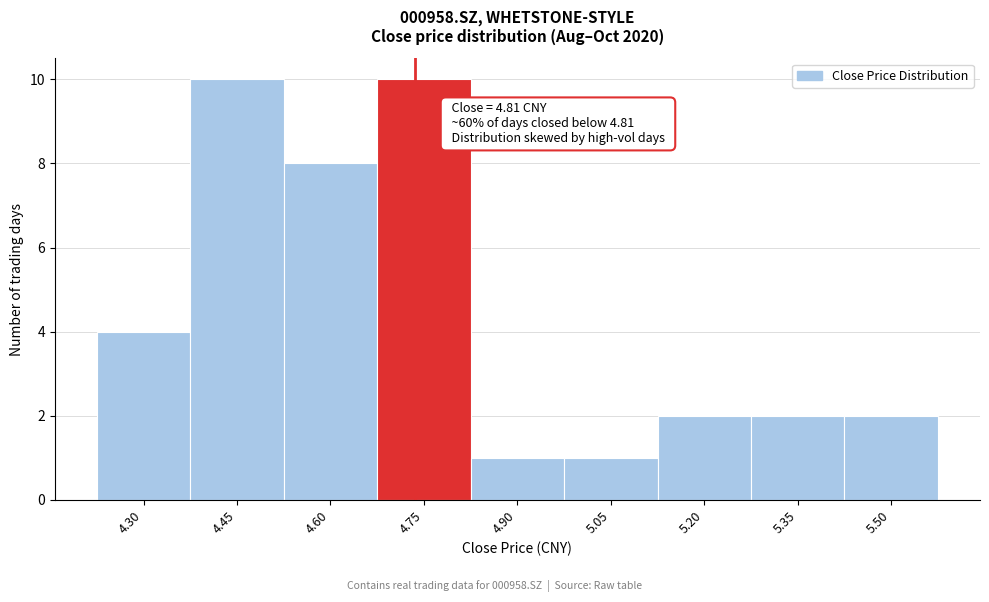

Reading right to left, what are all the values shown in this chart?

5.50=2	5.35=2	5.20=2	5.05=1	4.90=1	4.75=10	4.60=8	4.45=10	4.30=4